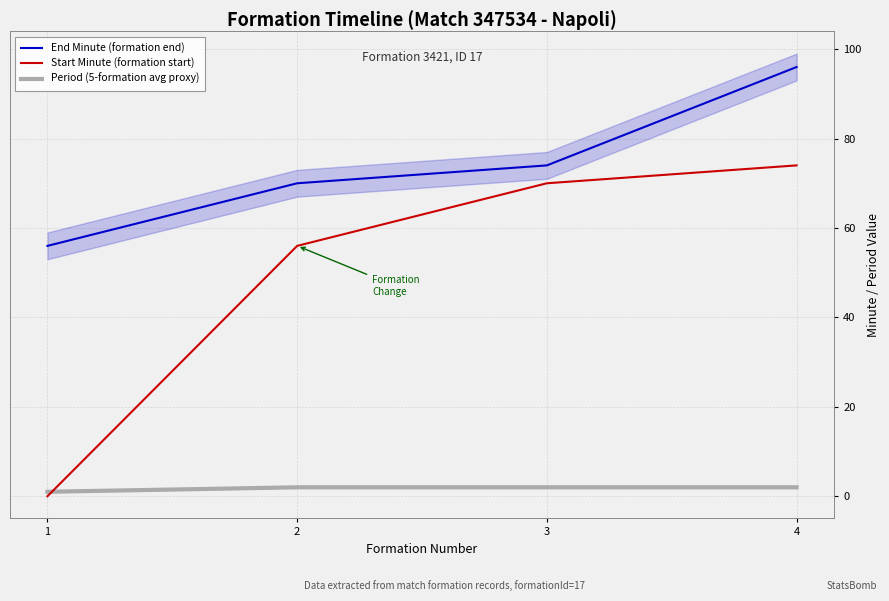

What is the minimum value for Period (5-formation avg proxy)?

1